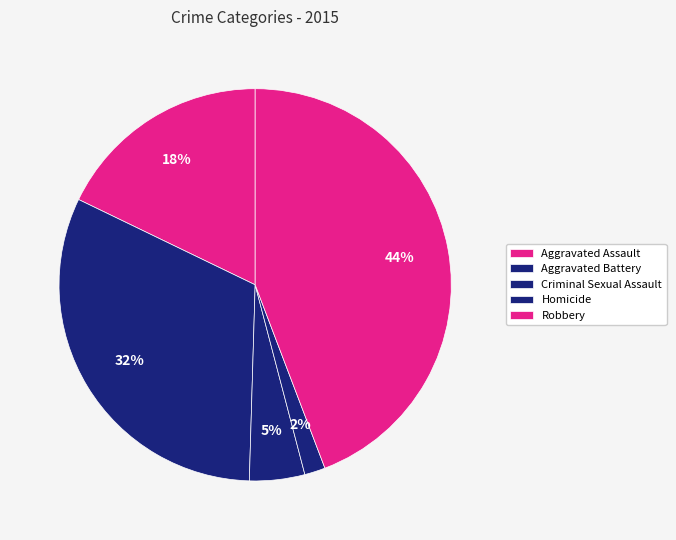

Does any single category account for the majority?

No